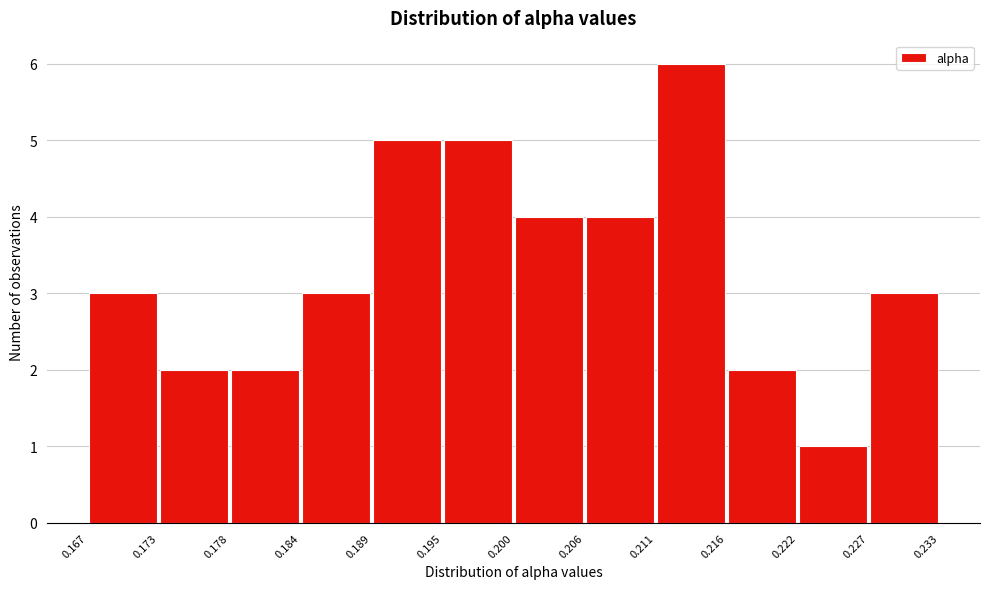

Over which range of the x-axis is the bar tallest?

0.211 to 0.216